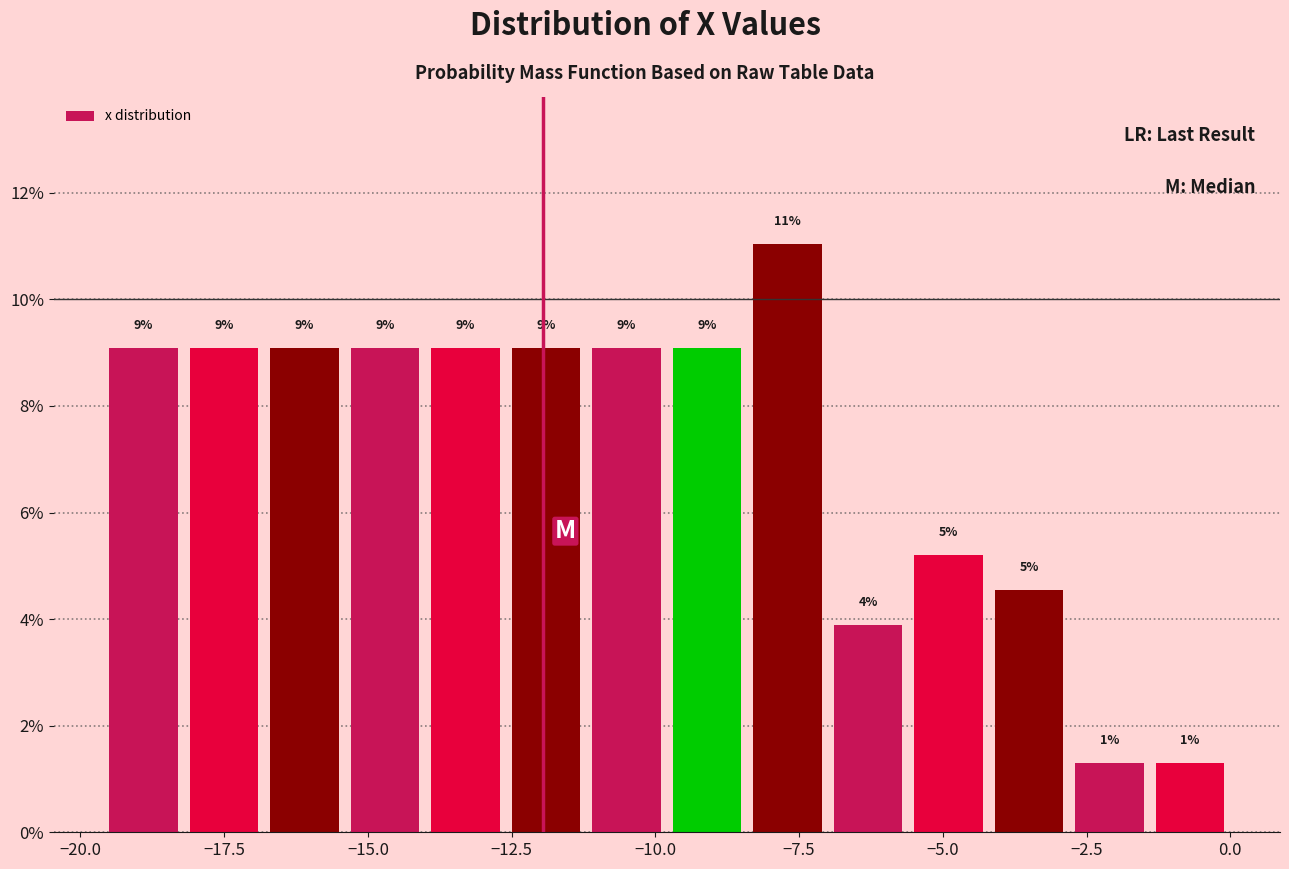

Read against the x-axis, roughly where is the centre of the tallest bar?

-7.5